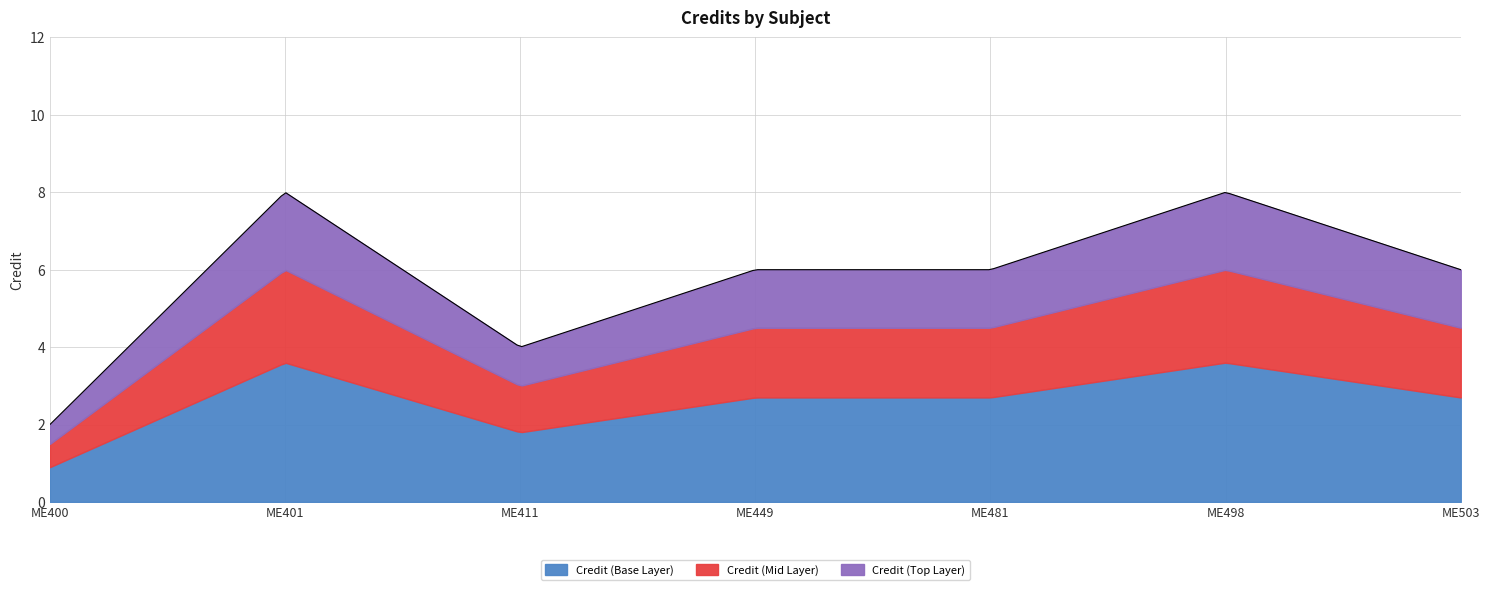

At which category does the data reach its first local peak?

ME401